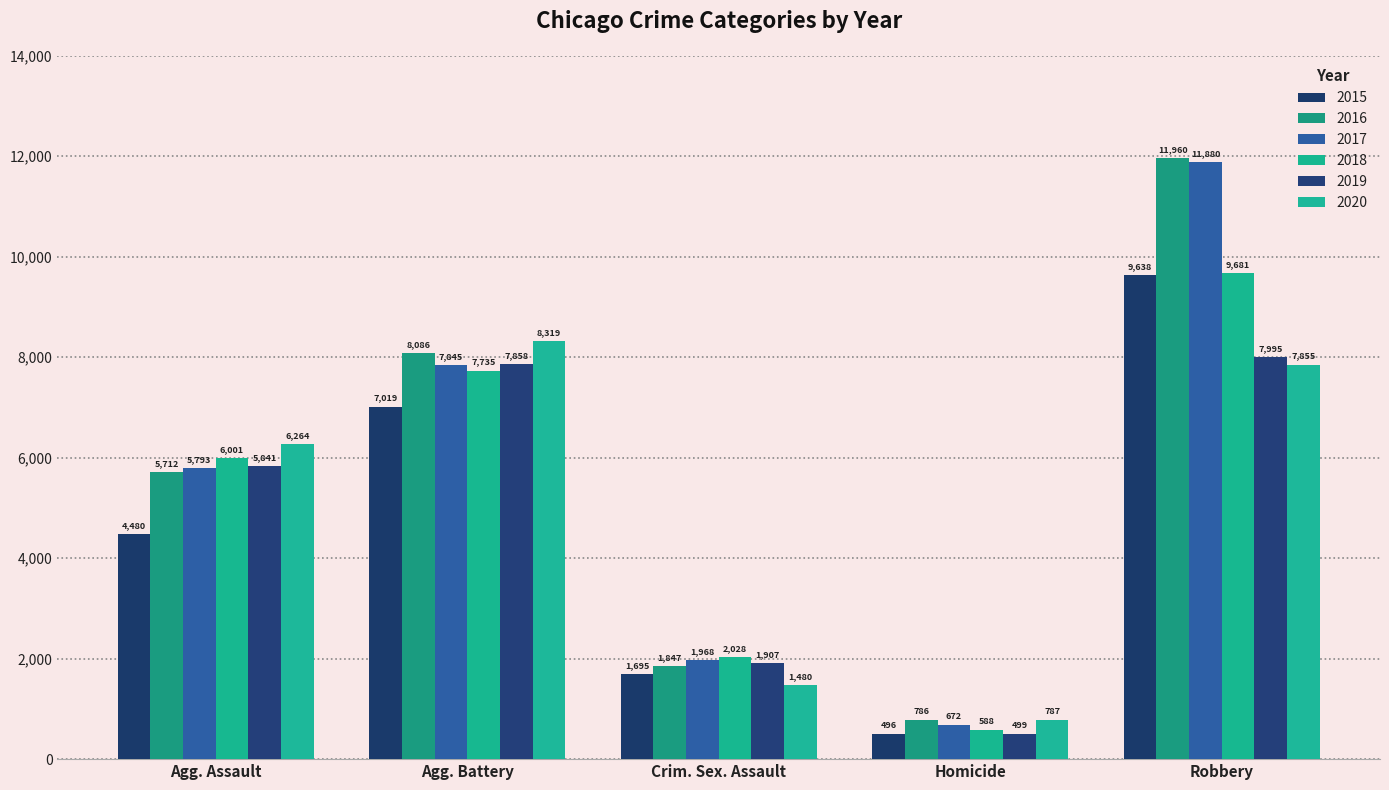

What is the maximum value for 2018?

9681